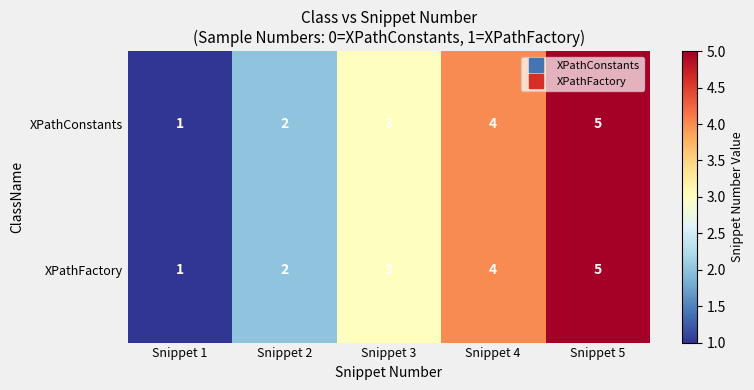

Count the XPathConstants values in the range 2 to 4.

3